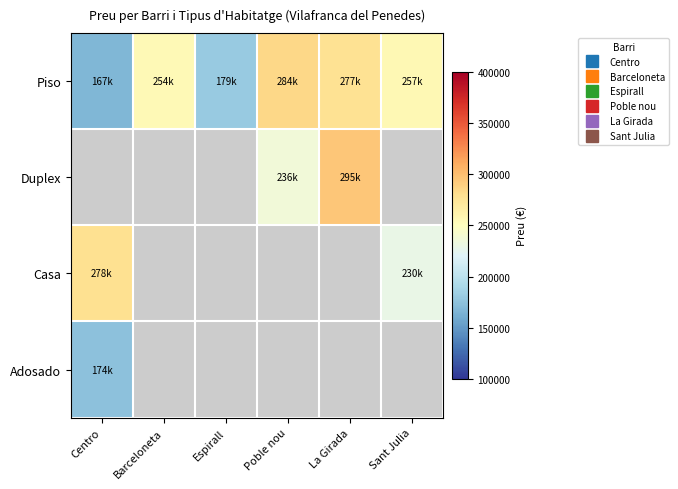

Which series changed the most between Barceloneta and La Girada?

Piso